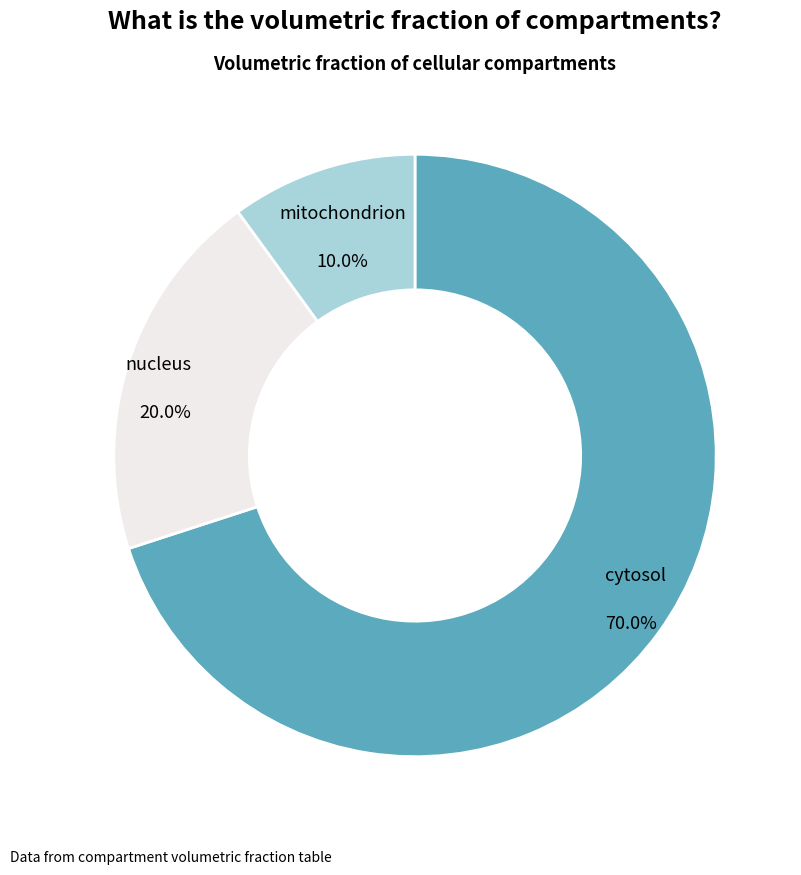

Is it true that nucleus is 20% of the pie?

True